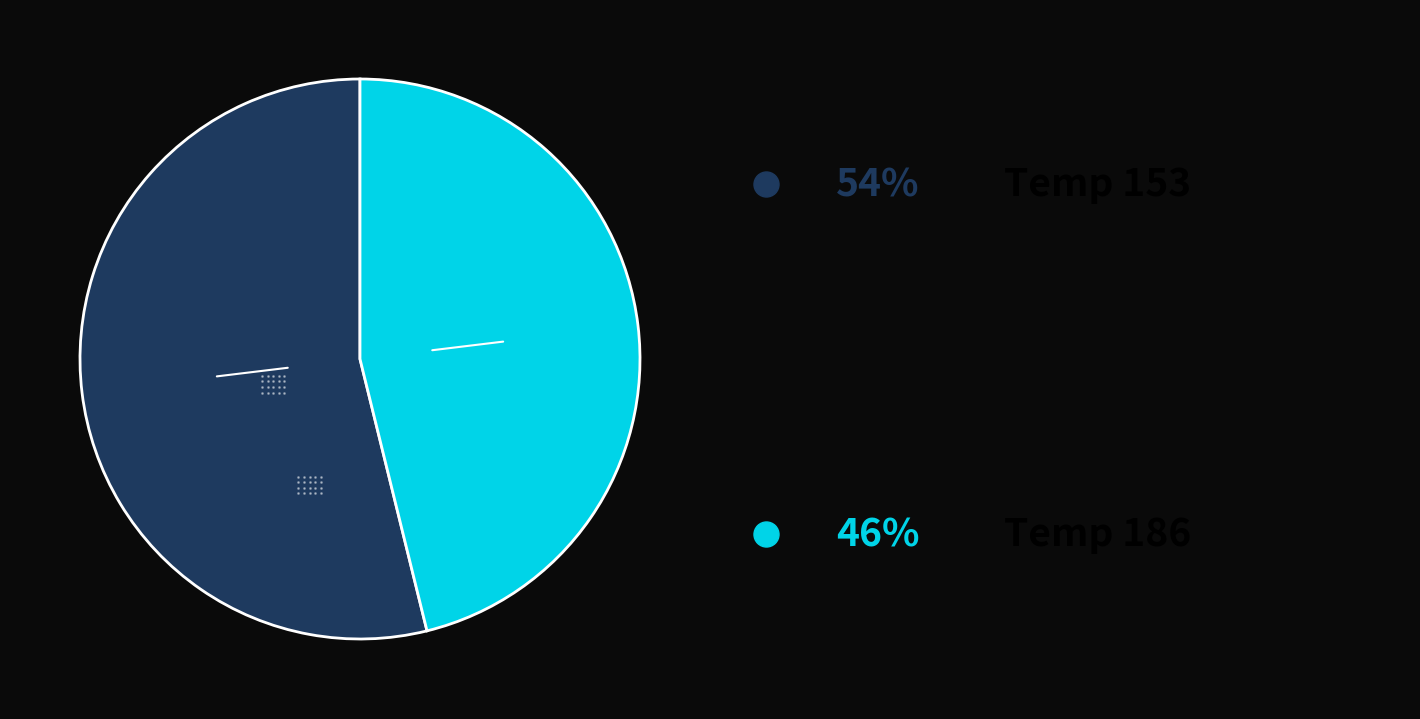

Does any single category account for the majority?

Yes